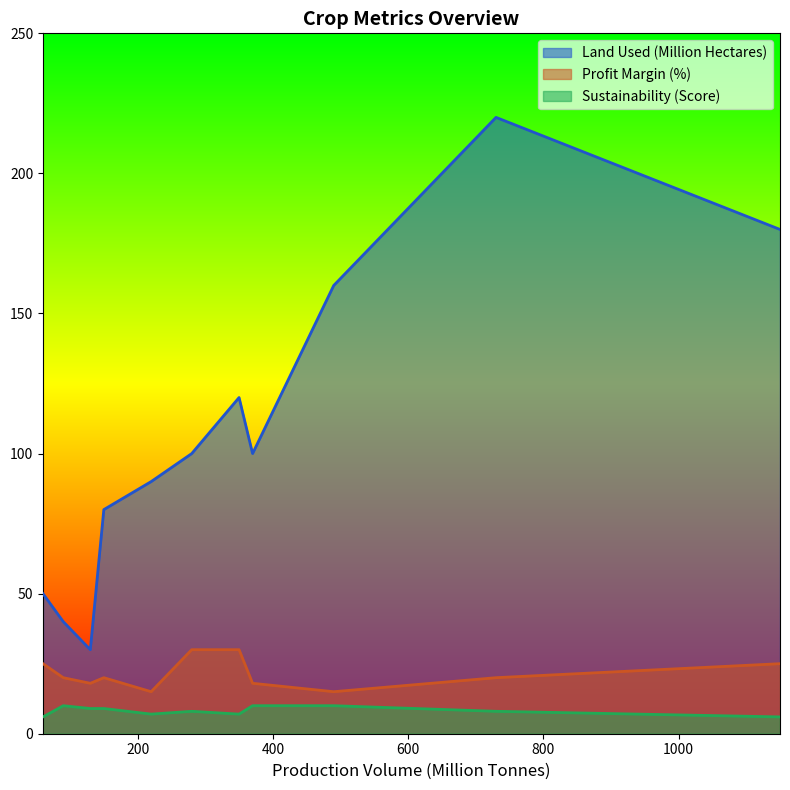

What is the greatest value displayed?

220